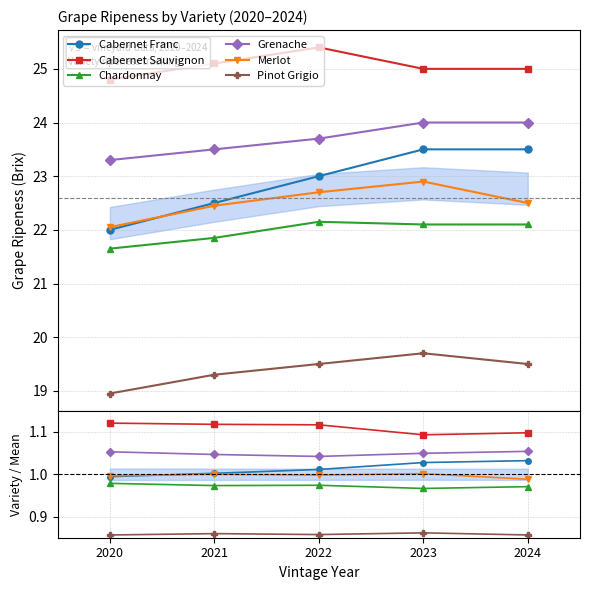

True or false: Pinot Grigio has more than 1 interior local peaks.

True